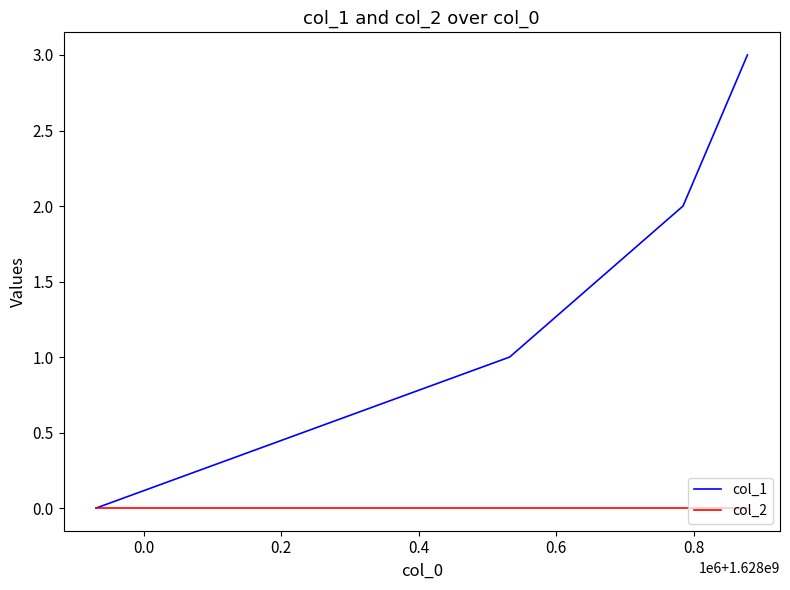

What is the maximum value shown in the chart?

3